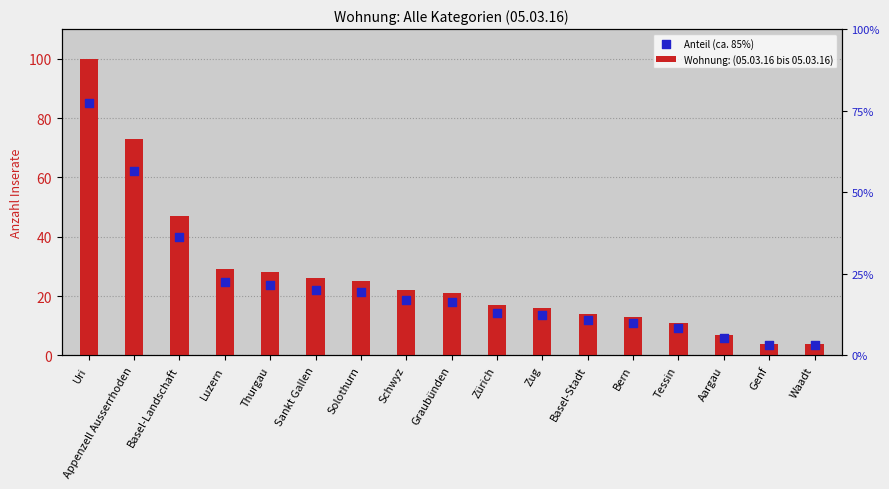

Which series contains the highest Y value?

Wohnung: (05.03.16 bis 05.03.16)